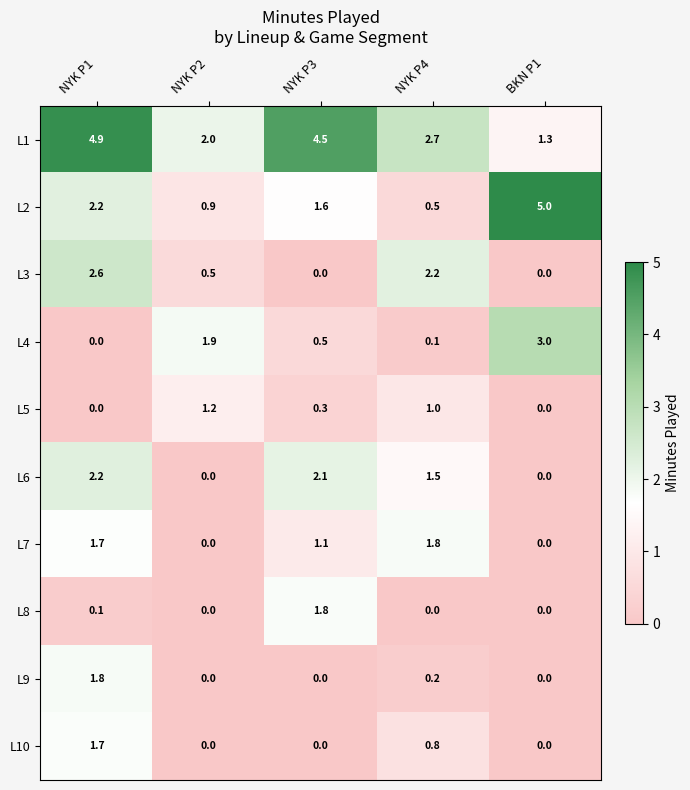

What is the spread (max minus min) of values at BKN P1?

5.0